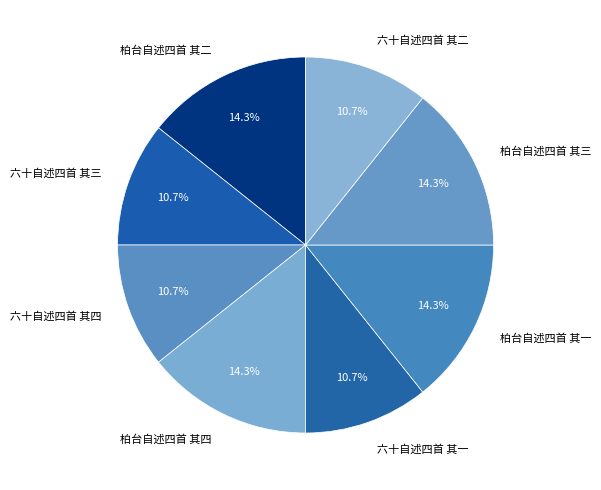

What is the ratio of the value at 六十自述四首 其三 to the value at 柏台自述四首 其二?

0.7